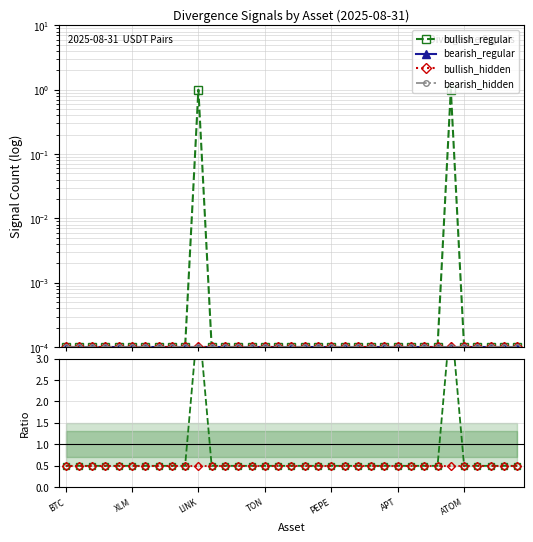

Which category has the lowest value in the bullish_regular series?

BTC